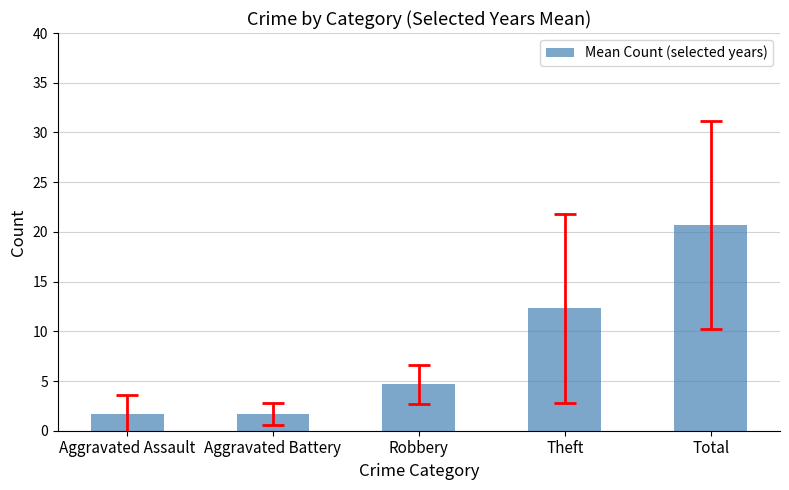

What is the change in value from Aggravated Battery to Robbery?

+3.0